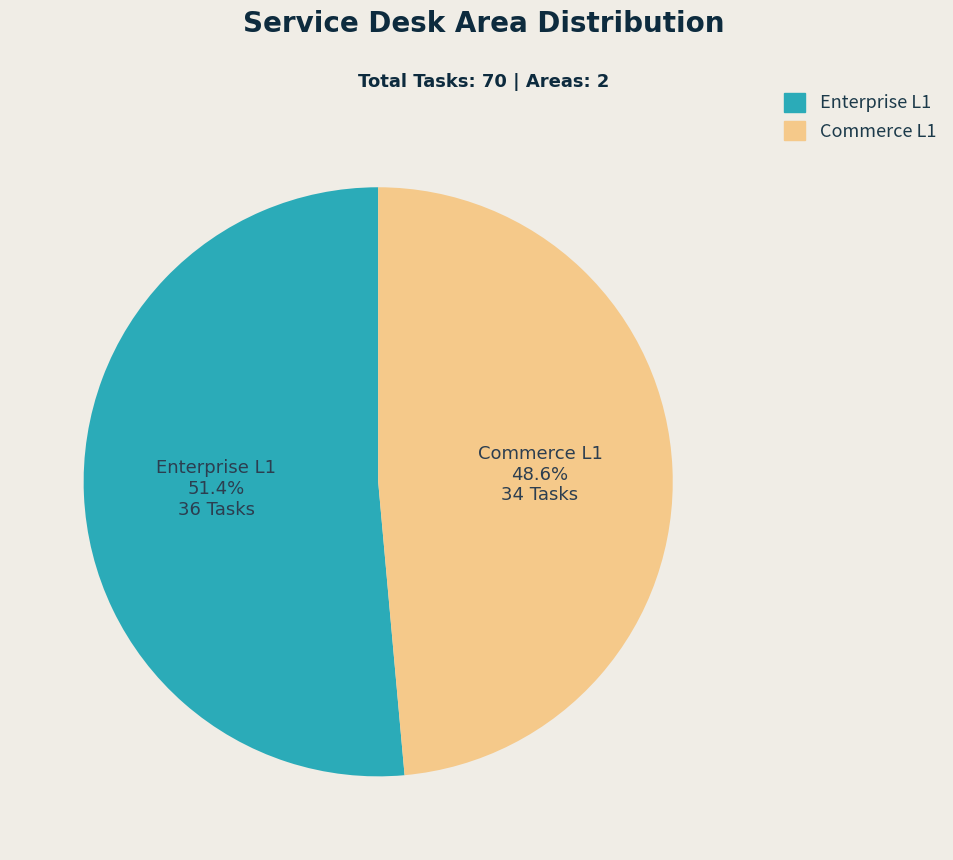

To the nearest percent, what is the difference between the Enterprise L1 and Commerce L1 slice percentages?

3%